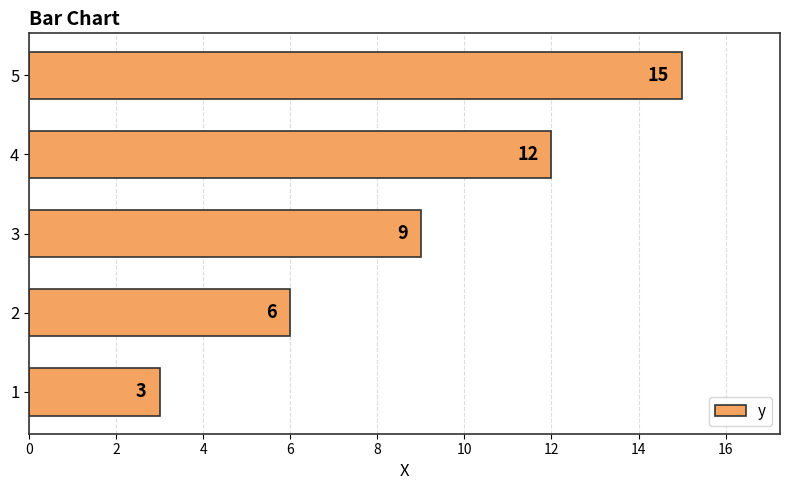

How many values are below 9?

2